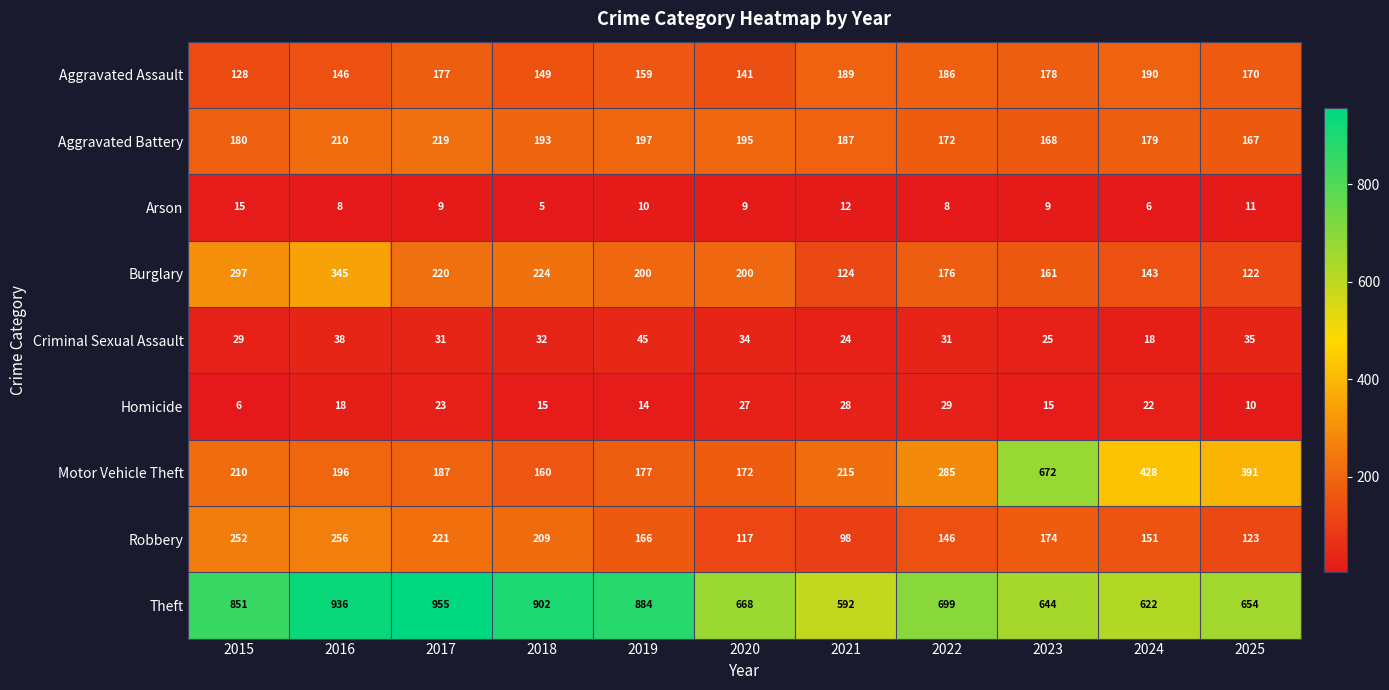

List the series in order of their peak value, lowest first.

Arson, Homicide, Criminal Sexual Assault, Aggravated Assault, Aggravated Battery, Robbery, Burglary, Motor Vehicle Theft, Theft